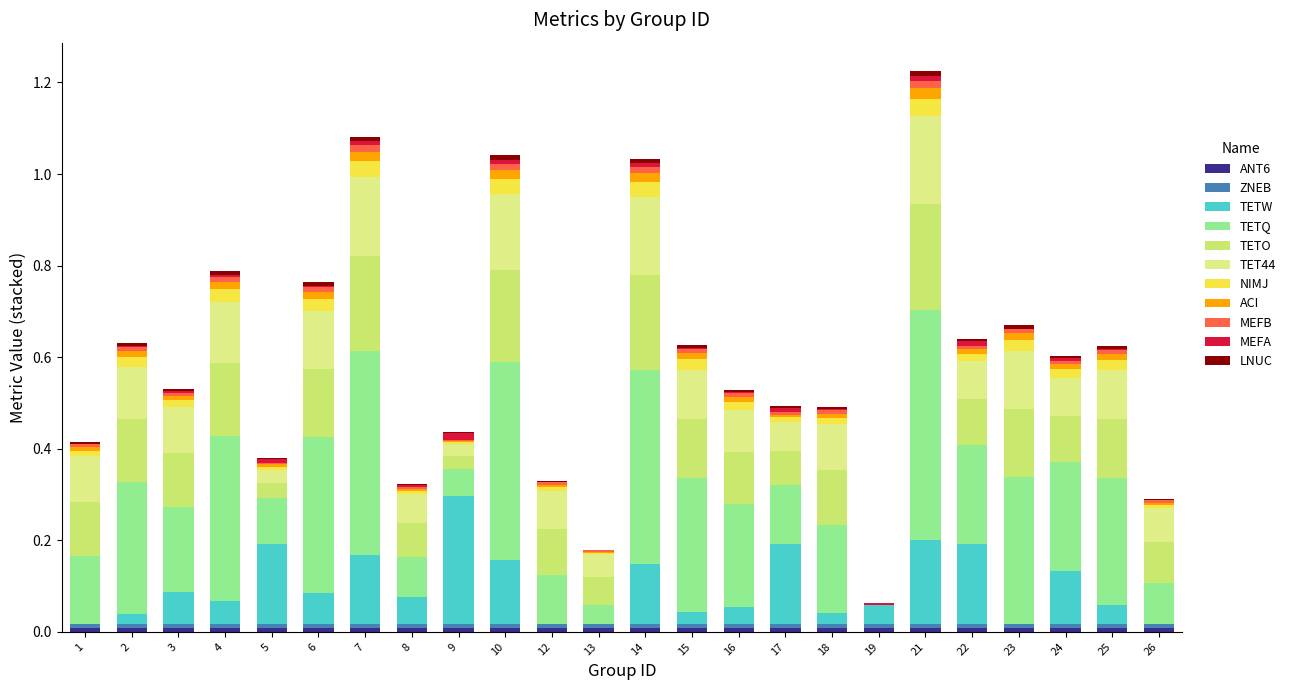

Are the bars grouped side by side (vs. stacked)?

No